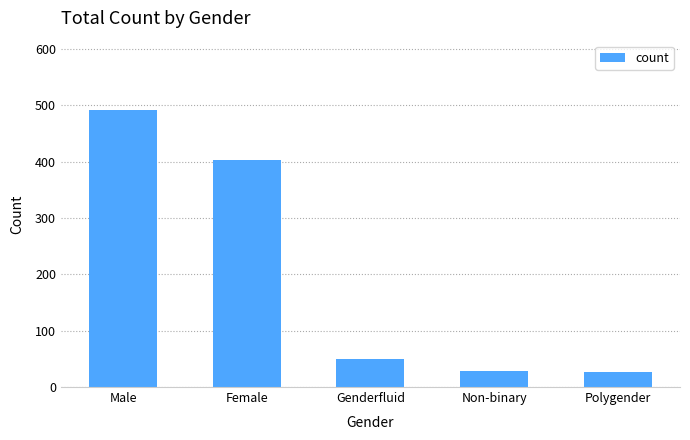

At which label does the data first exceed 50?

Male